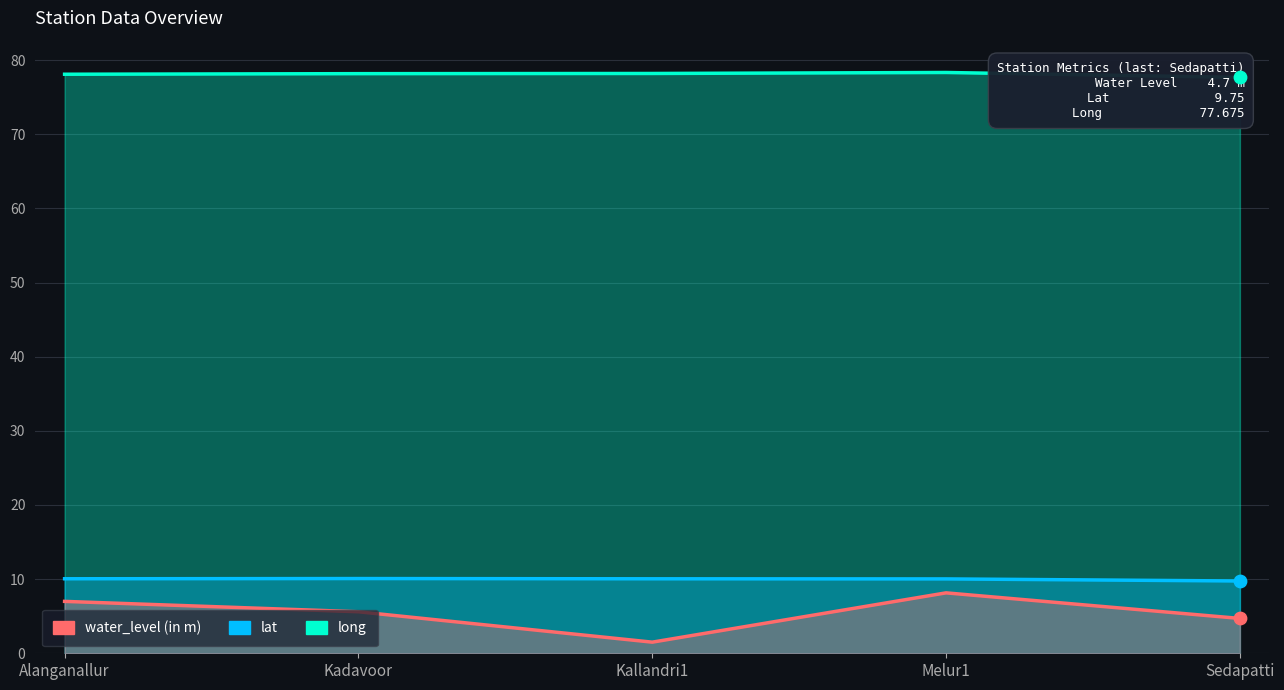

What are all the series names shown in the legend?

water_level (in m), lat, long